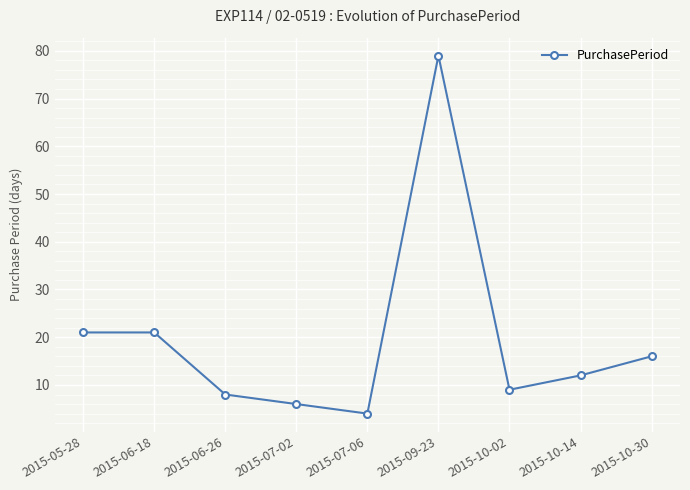

How many interior local valleys (lower than both neighbors) does the data have?

2